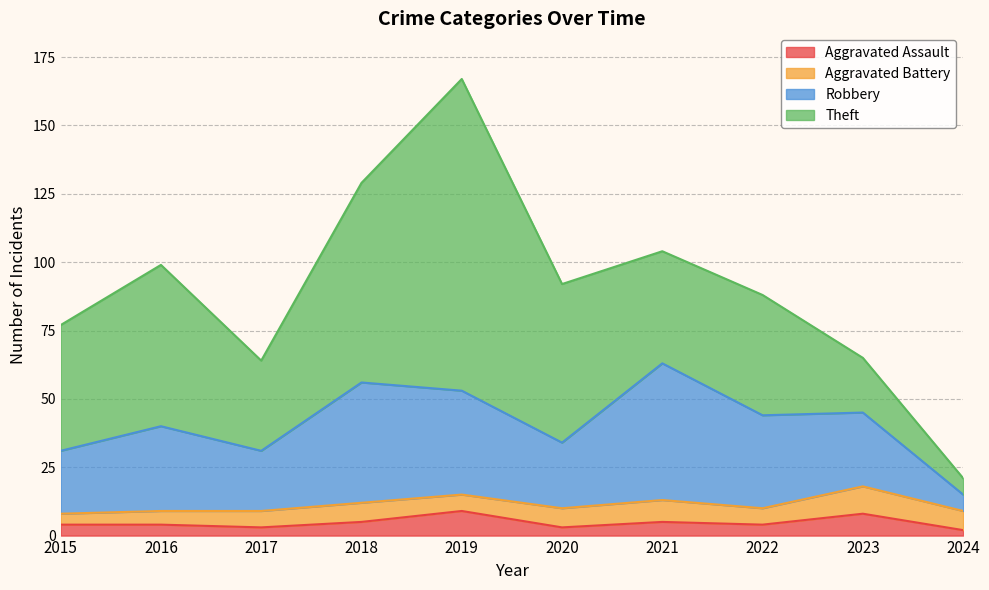

Reading right to left, transcribe all the data shown in this chart.

Aggravated Assault: 2	8	4	5	3	9	5	3	4	4
Aggravated Battery: 7	10	6	8	7	6	7	6	5	4
Robbery: 6	27	34	50	24	38	44	22	31	23
Theft: 6	20	44	41	58	114	73	33	59	46